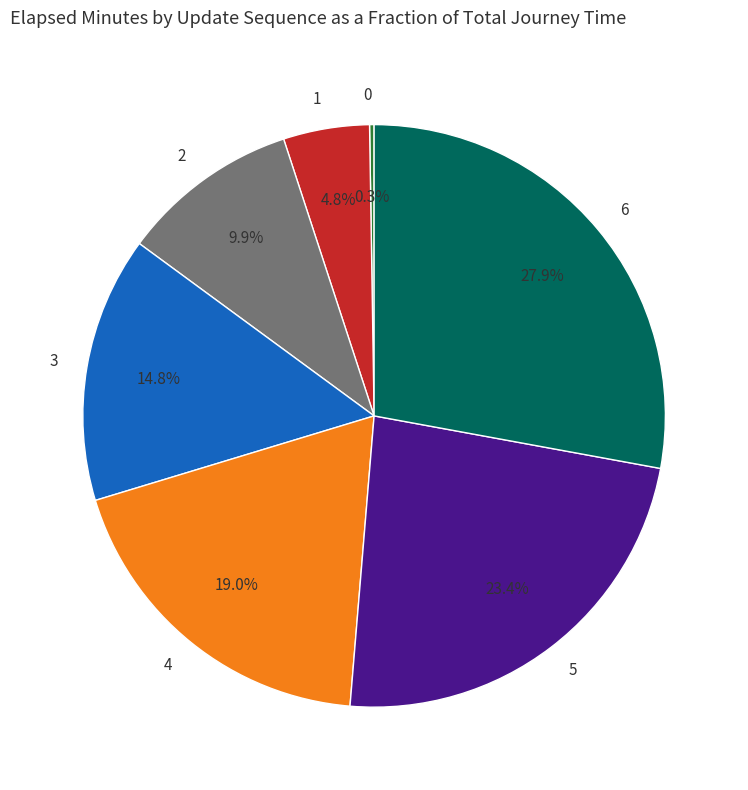

What portion of the pie excludes 5?

76.6%